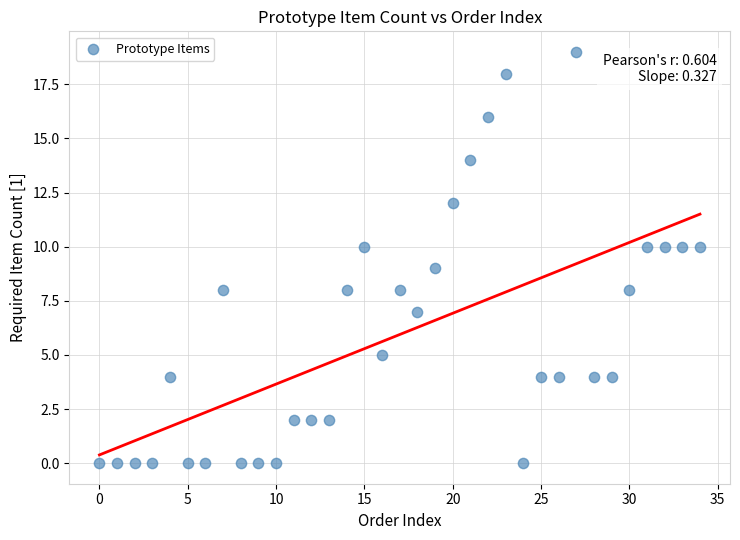

What is the range of Y values (max minus min)?

19